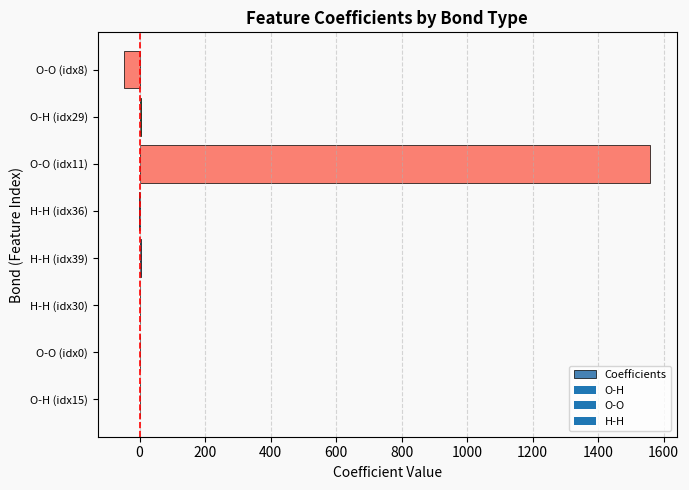

What is the sum of all values?

1519.8